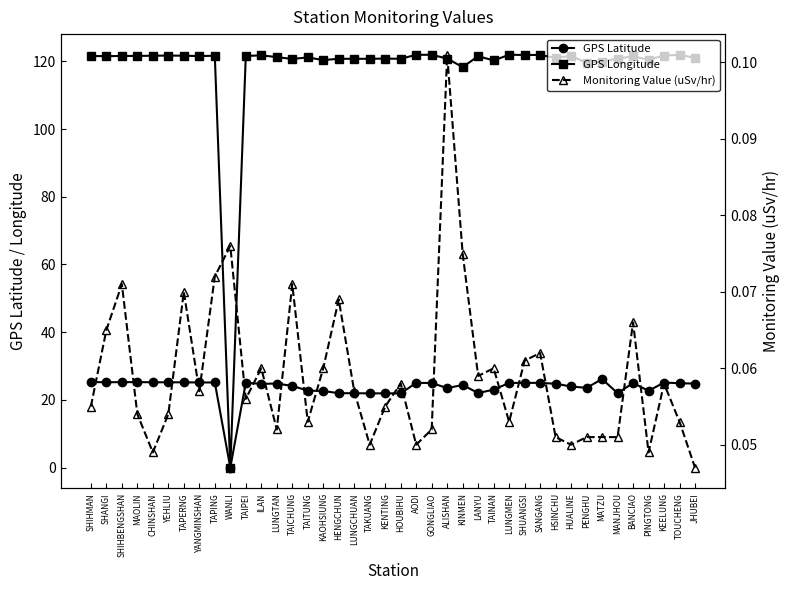

At which label does GPS Latitude first exceed 24?

SHIHMAN